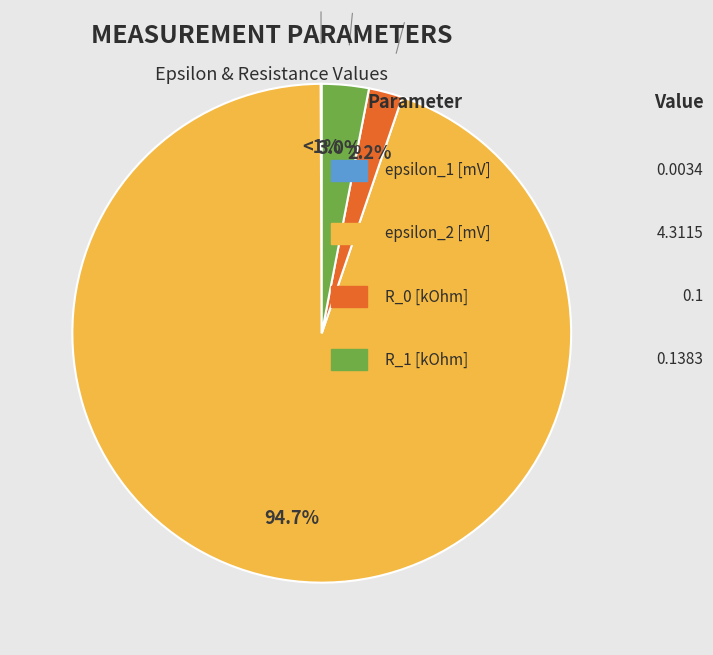

To the nearest percent, what is the difference between the epsilon_1 [mV] and R_1 [kOhm] slice percentages?

3%